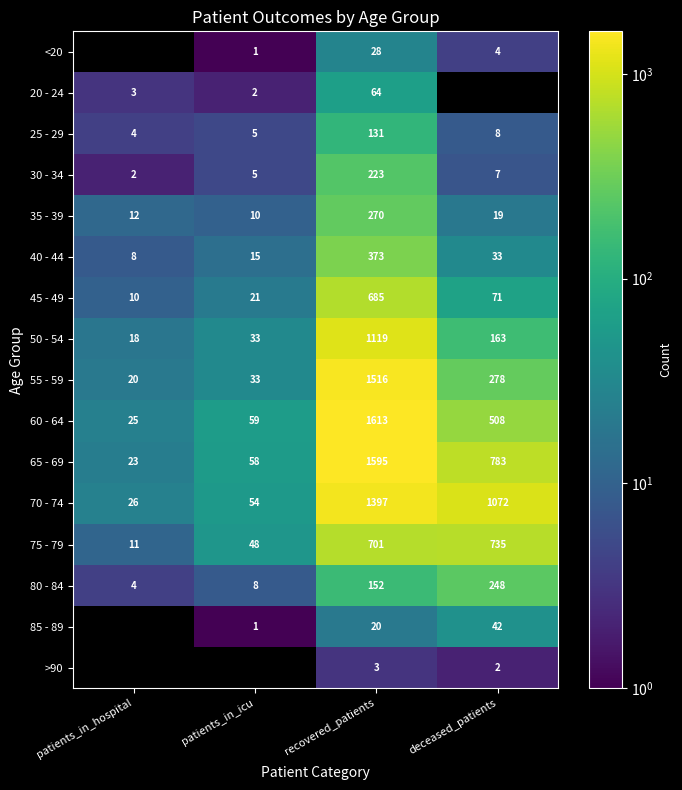

The 30 - 34 series shows 8 at patients_in_icu. True or false?

False